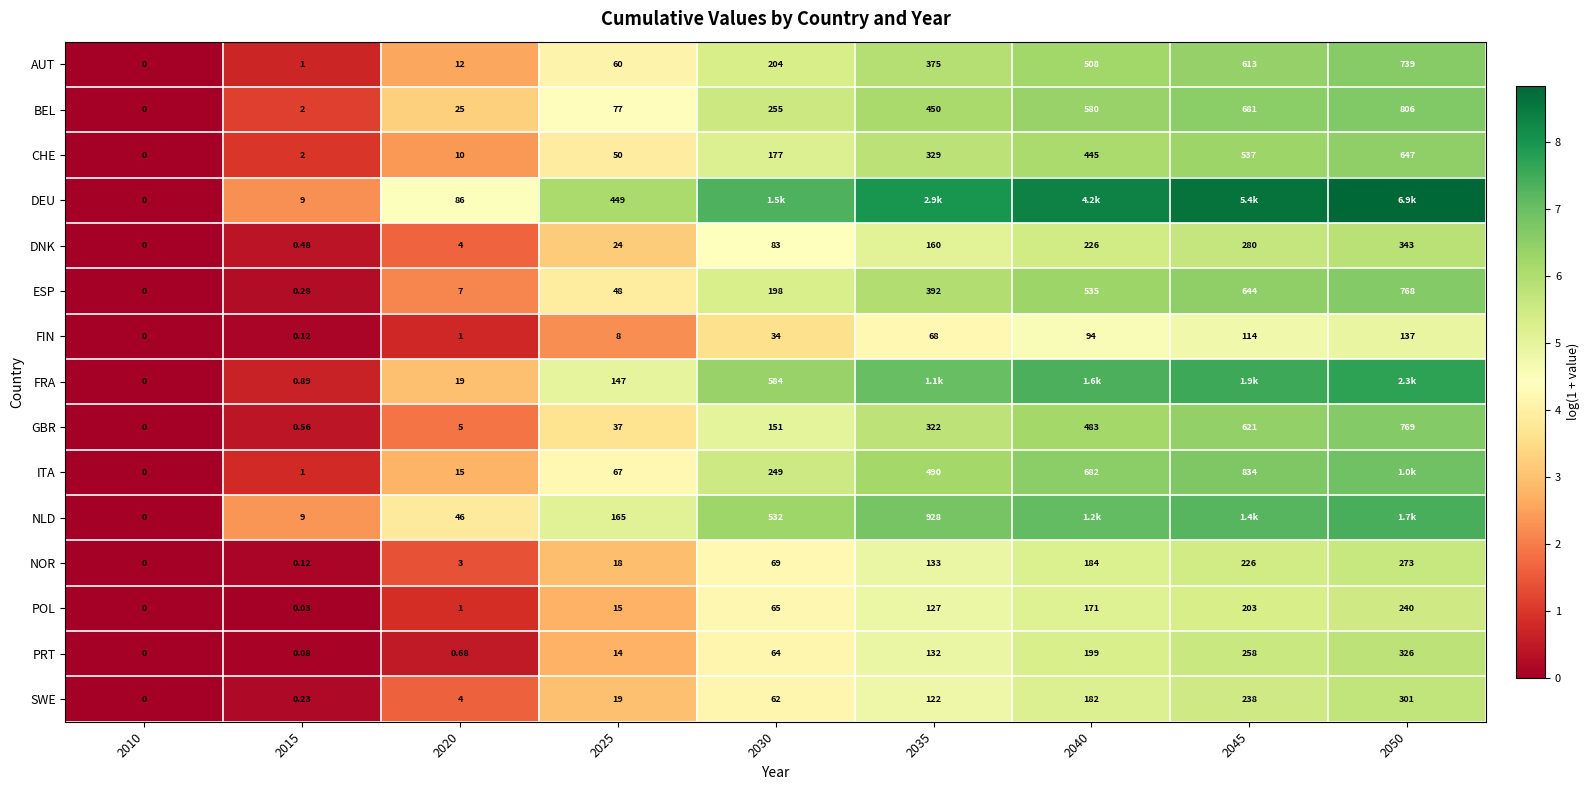

Is it true that FIN equals 1.2 at 2040?

False